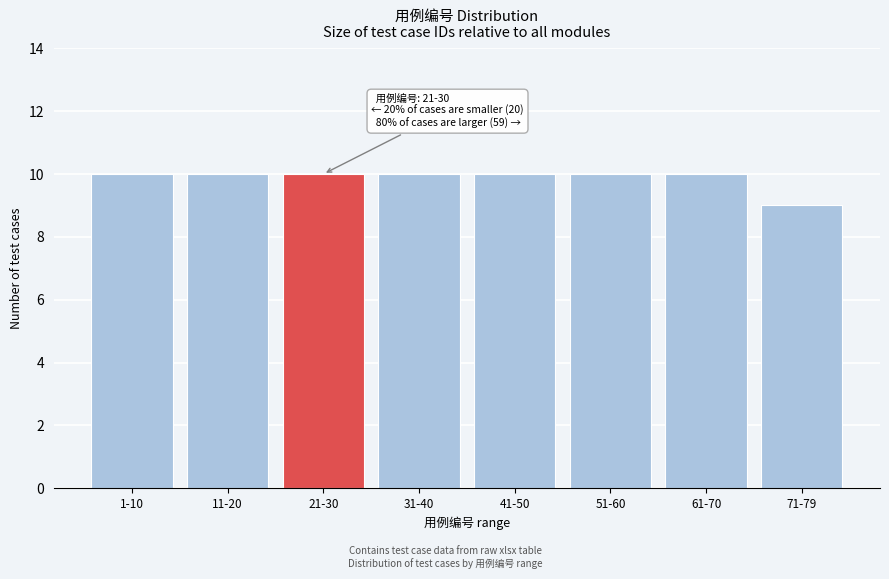

Reading right to left, transcribe all the data shown in this chart.

71-79=9	61-70=10	51-60=10	41-50=10	31-40=10	21-30=10	11-20=10	1-10=10